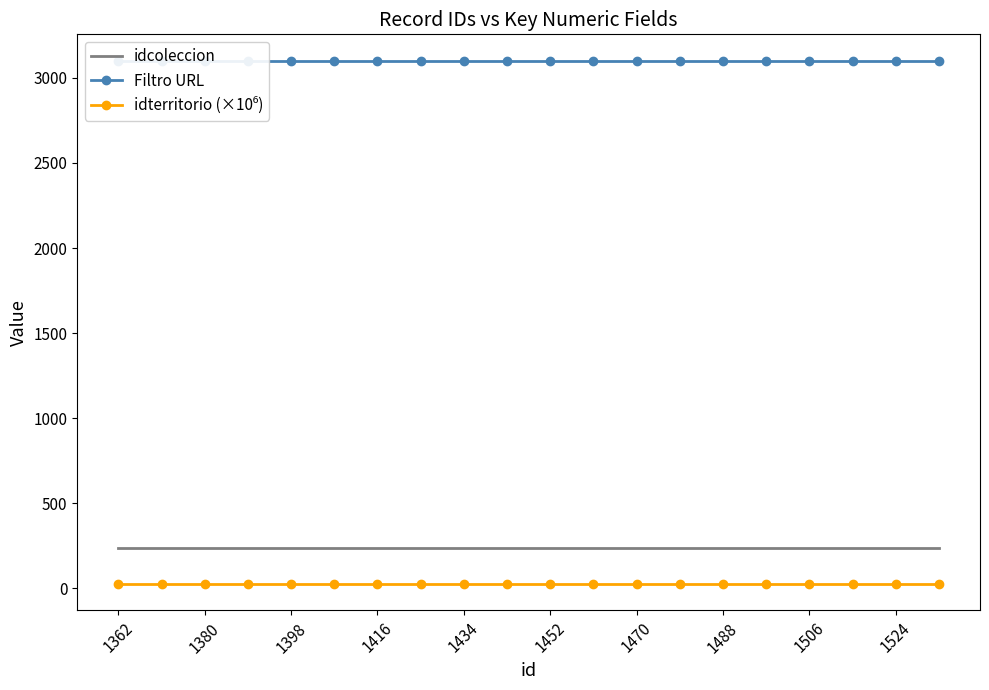

True or false: idcoleccion has a value of 402.1 at 1380.

False